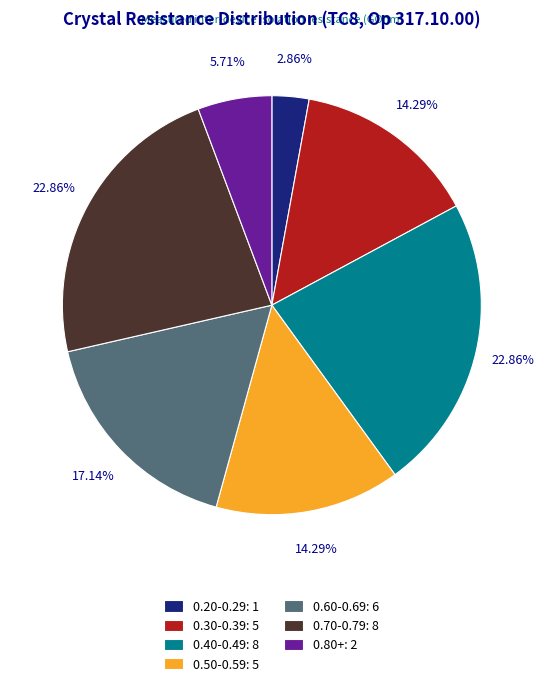

What is the ratio of the value at 0.30-0.39: 5 to the value at 0.70-0.79: 8?

0.6